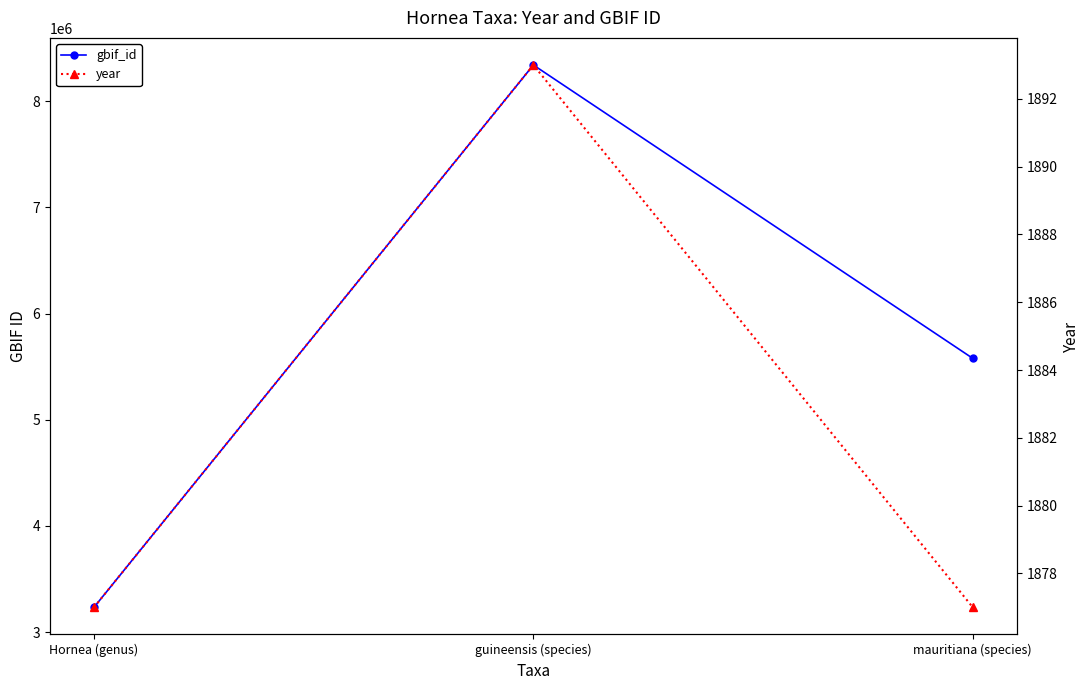

What is the average value of the gbif_id series?

5716911